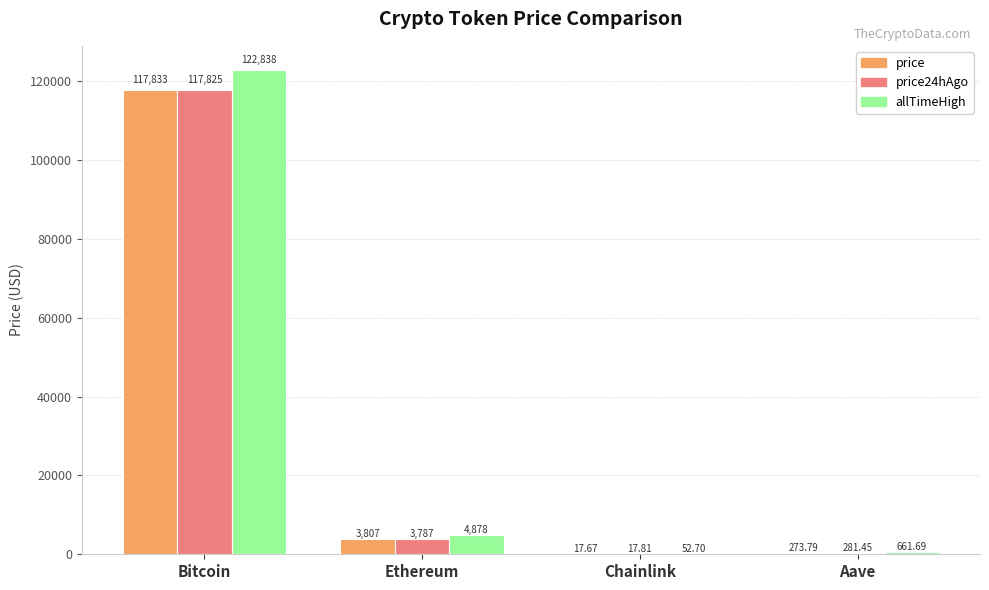

Which category has the highest value in the allTimeHigh series?

Bitcoin